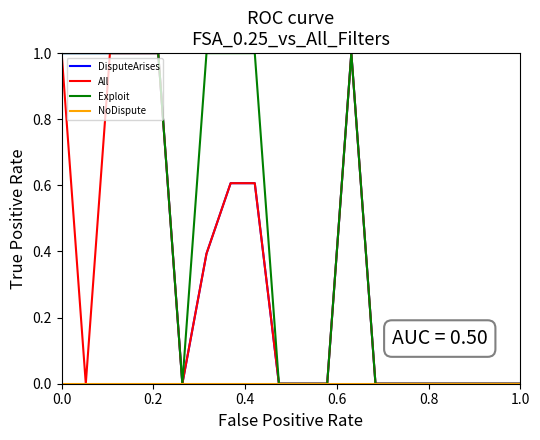

What is the sum of all Exploit values?

9.0